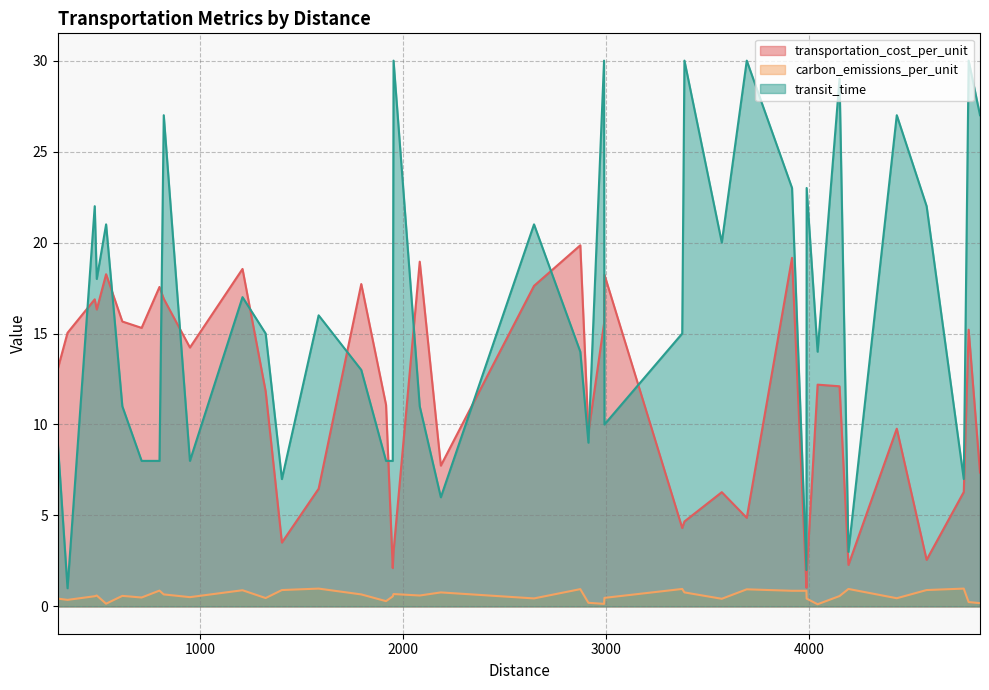

What is the minimum value for transportation_cost_per_unit?

1.0